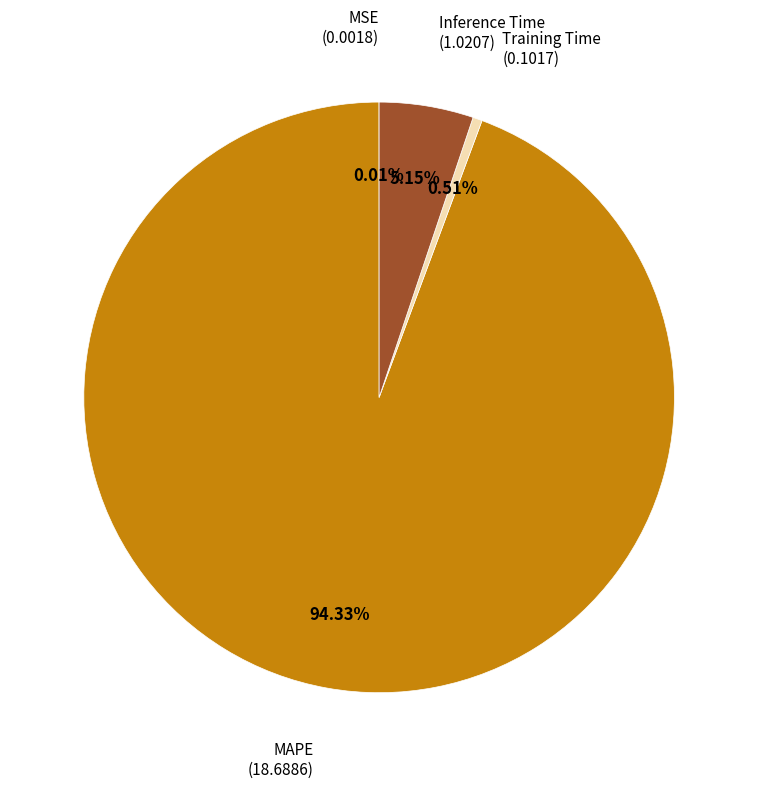

Which slice represents more than half of the pie?

MAPE